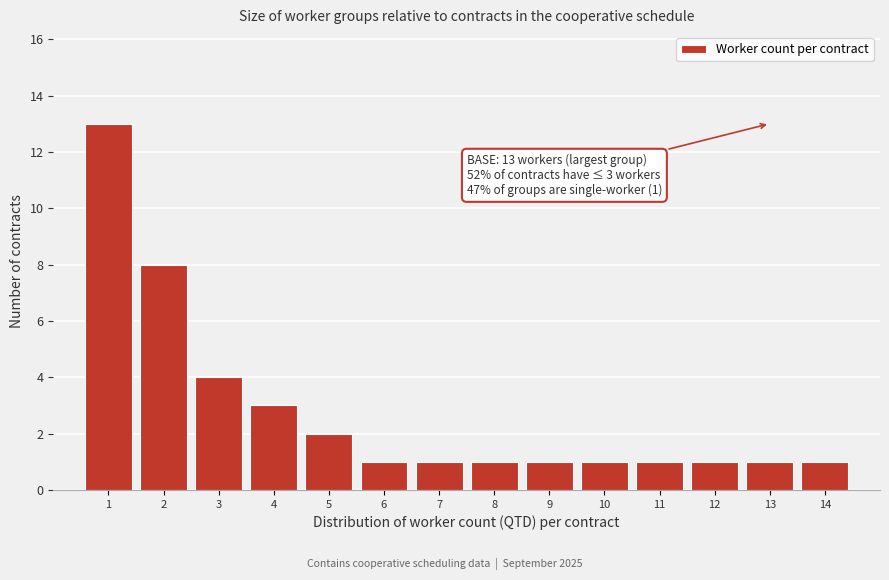

Reading left to right, list all the values displayed in this chart.

13	8	4	3	2	1	1	1	1	1	1	1	1	1